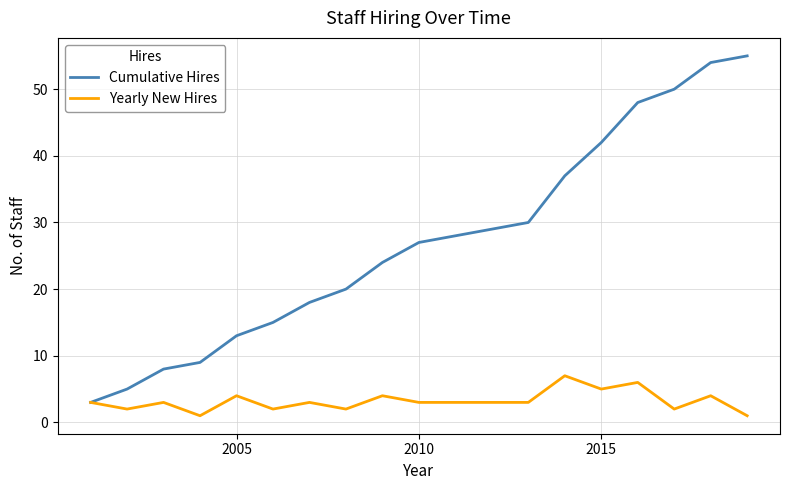

What is the maximum value shown in the chart?

55